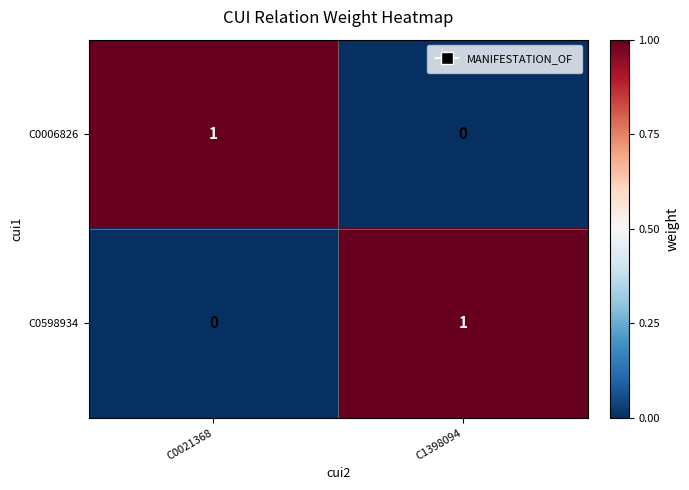

At which label is C0598934 closest to 0?

C0021368